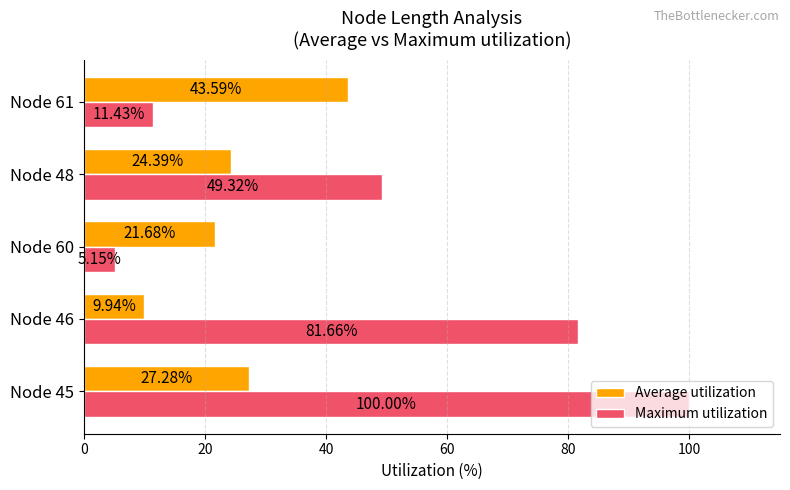

What is the sum of all Maximum utilization values?

247.6